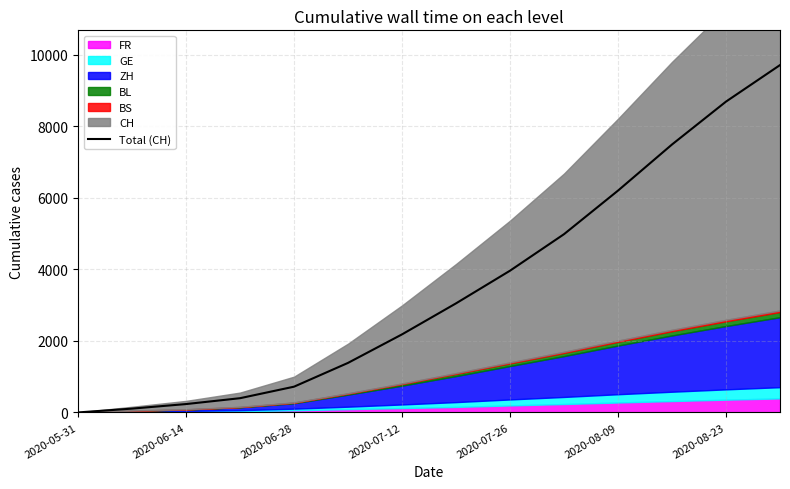

True or false: the data has more than 2 interior local peaks.

False